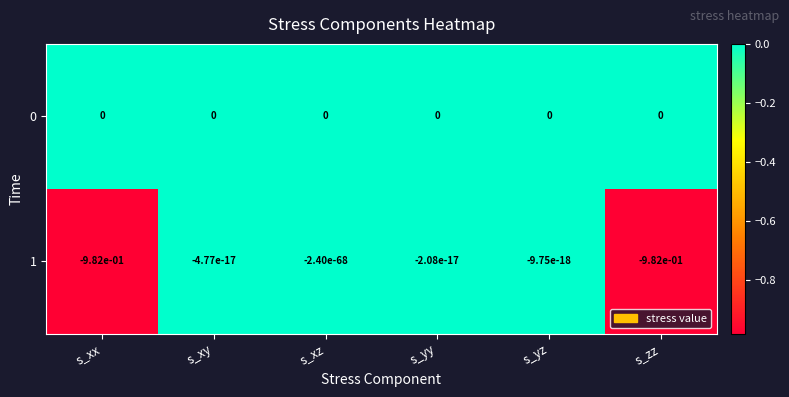

True or false: 1 has a value of -0.0 at s_yy.

True